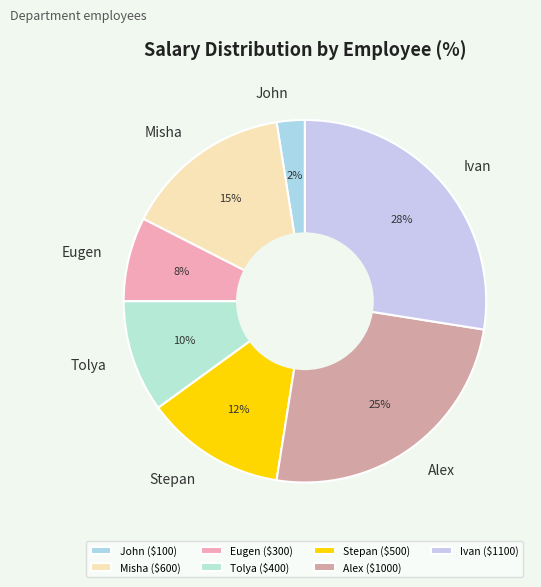

To the nearest percent, what is the average slice percentage?

14%